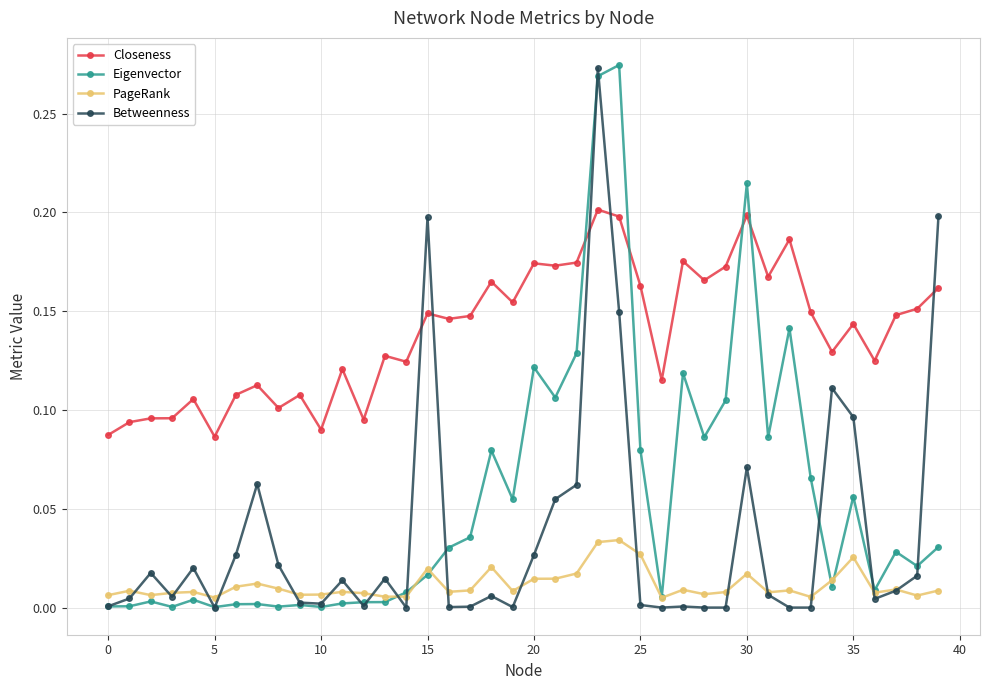

True or false: PageRank has more than 1 points higher than both neighbors.

True